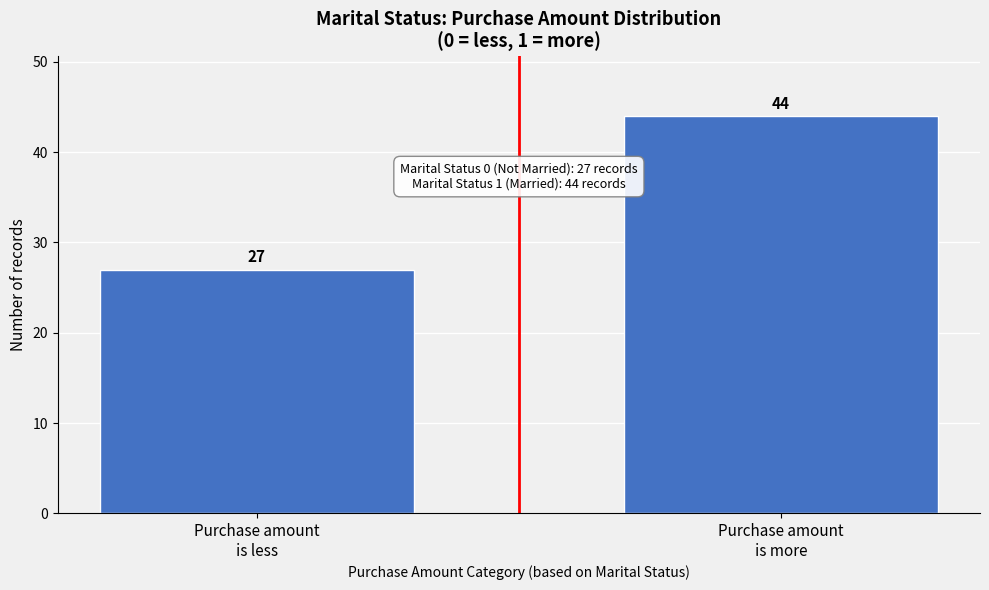

Reading right to left, extract all data points from this chart.

44	27